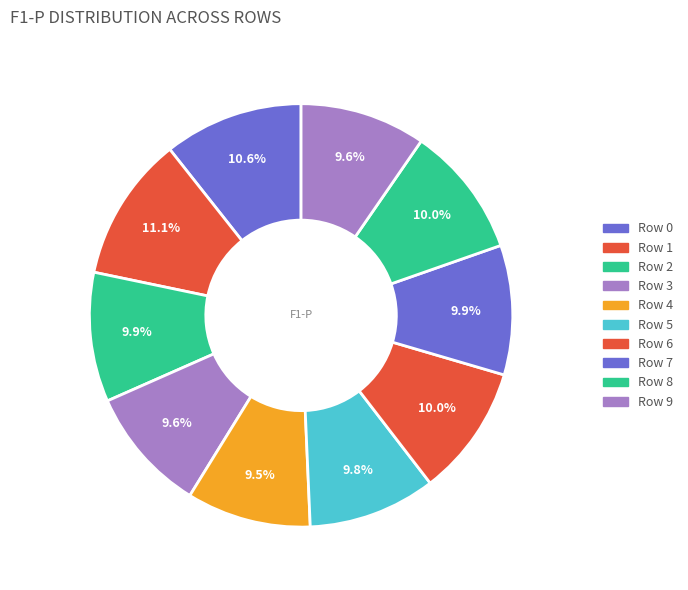

Is there a majority slice in this chart?

No